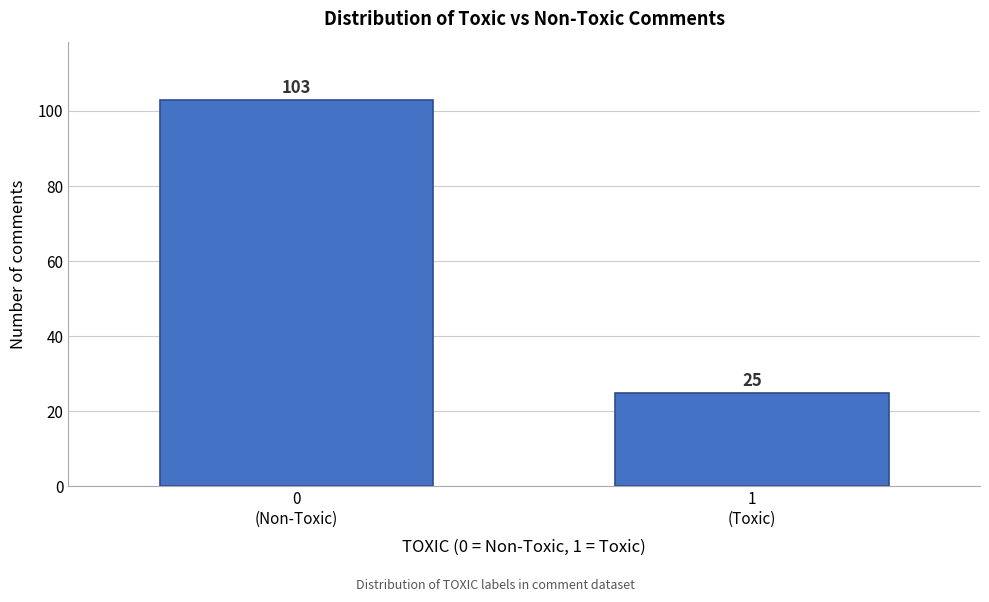

Reading left to right, what are all the values shown in this chart?

103	25